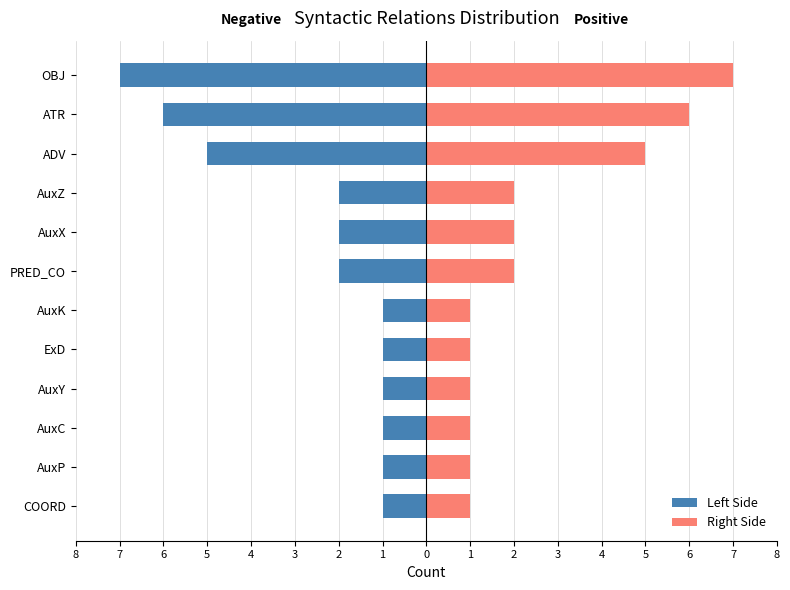

How many data points in Right Side are less than 2?

6